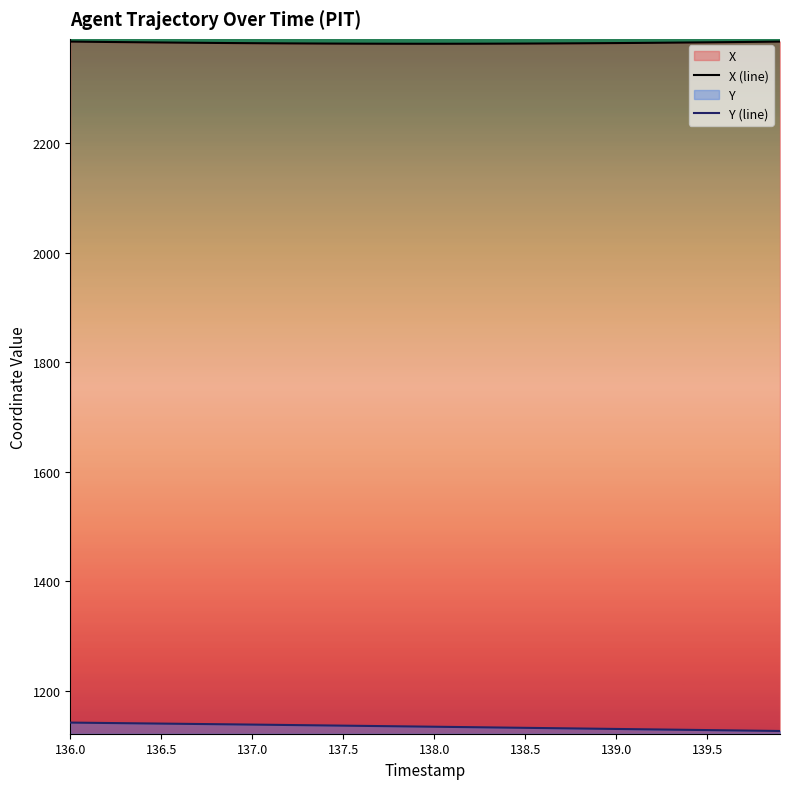

True or false: X (line) has a value of 2383.9 at 136.5.

True